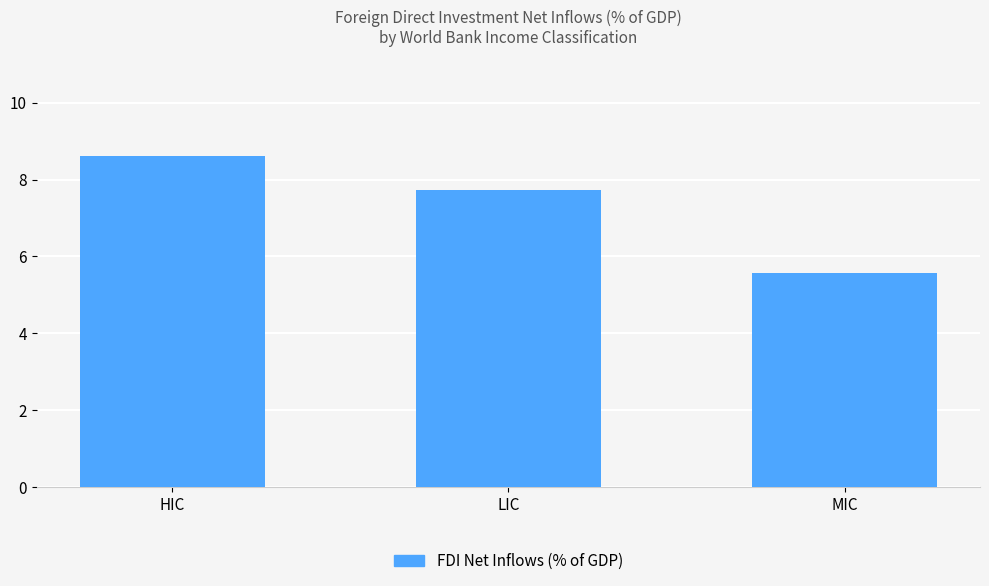

The value at MIC is 5.6. True or false?

True